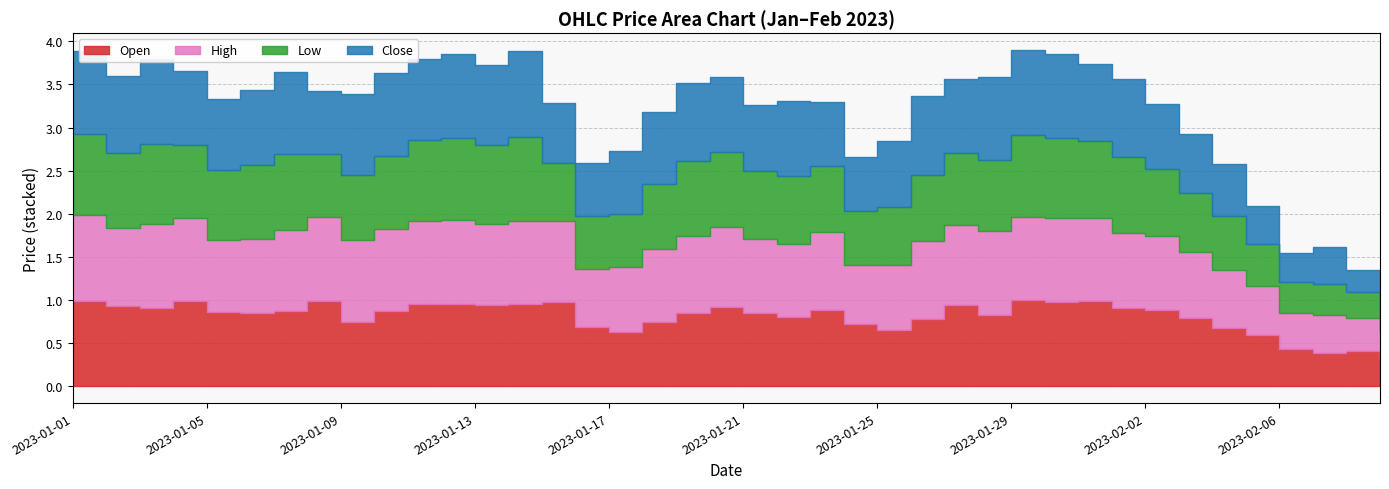

At 2023-01-07, list the series in order from smallest to largest.

Open, Low, High, Close